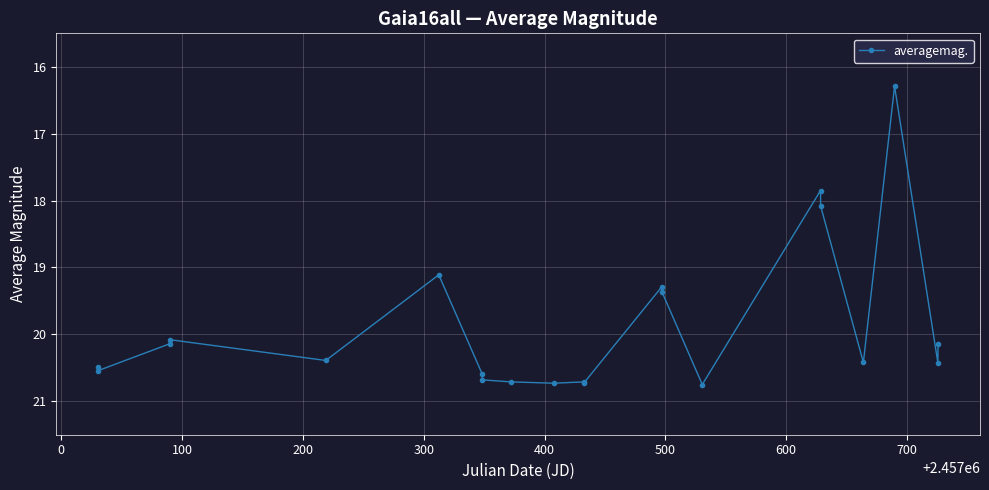

What is the difference between the maximum and second lowest values?

2.9